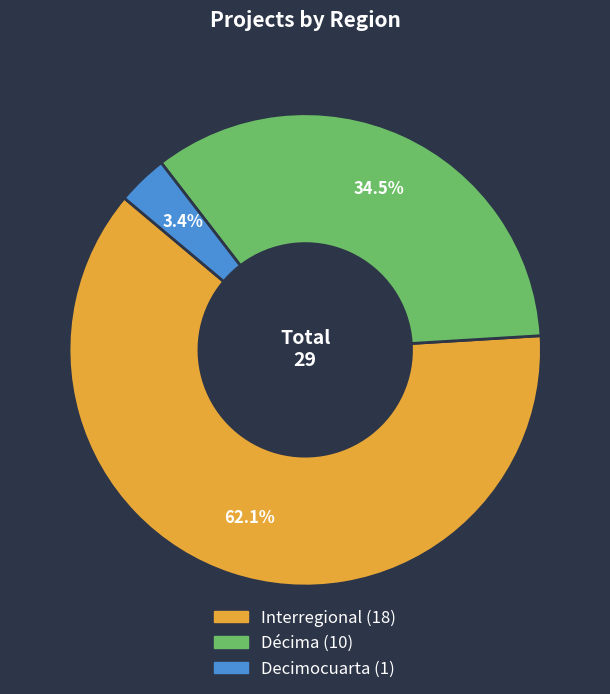

To the nearest percent, what is the difference between the largest and smallest slice percentages?

59%